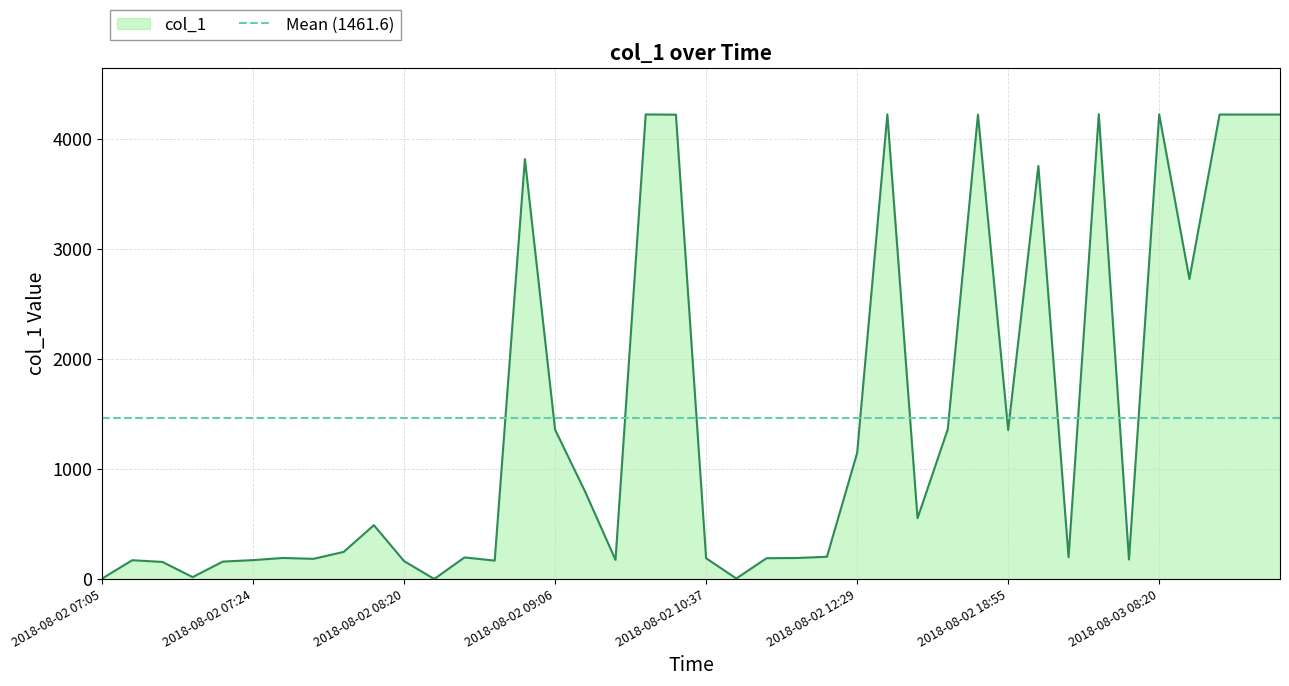

What is the difference between the values at 2018-08-02 09:35 and 2018-08-03 02:16?

4047.6